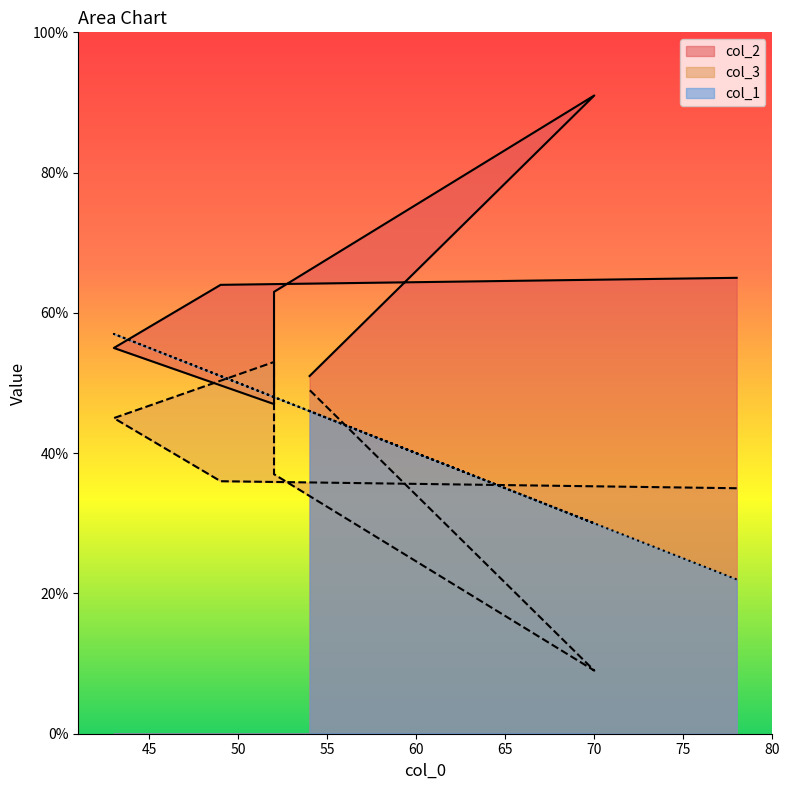

What is the sum of the col_1 values at 54 and 49?

97